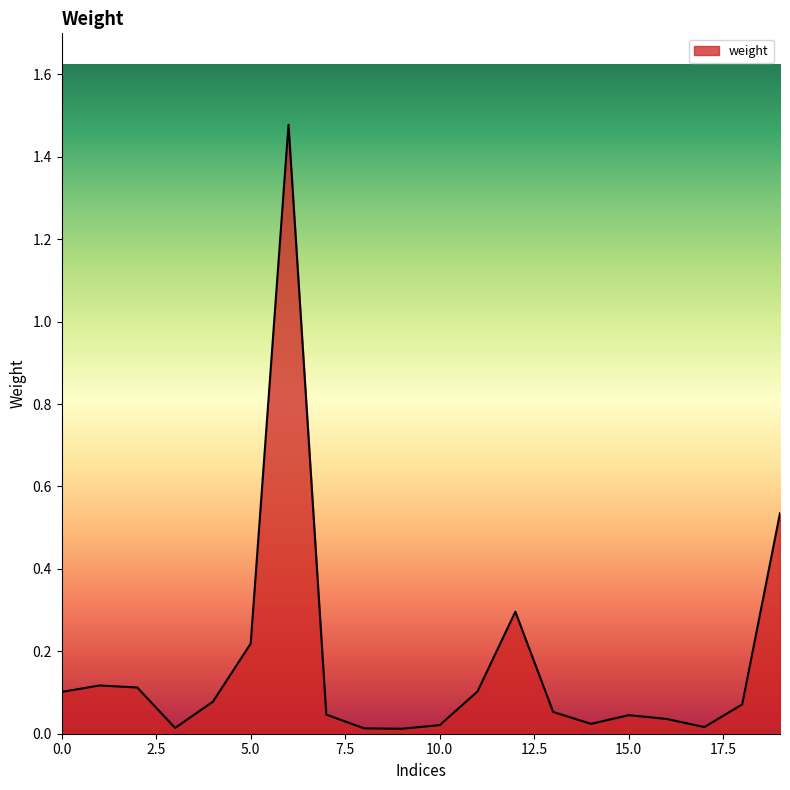

How many interior local valleys (lower than both neighbors) does the data have?

4